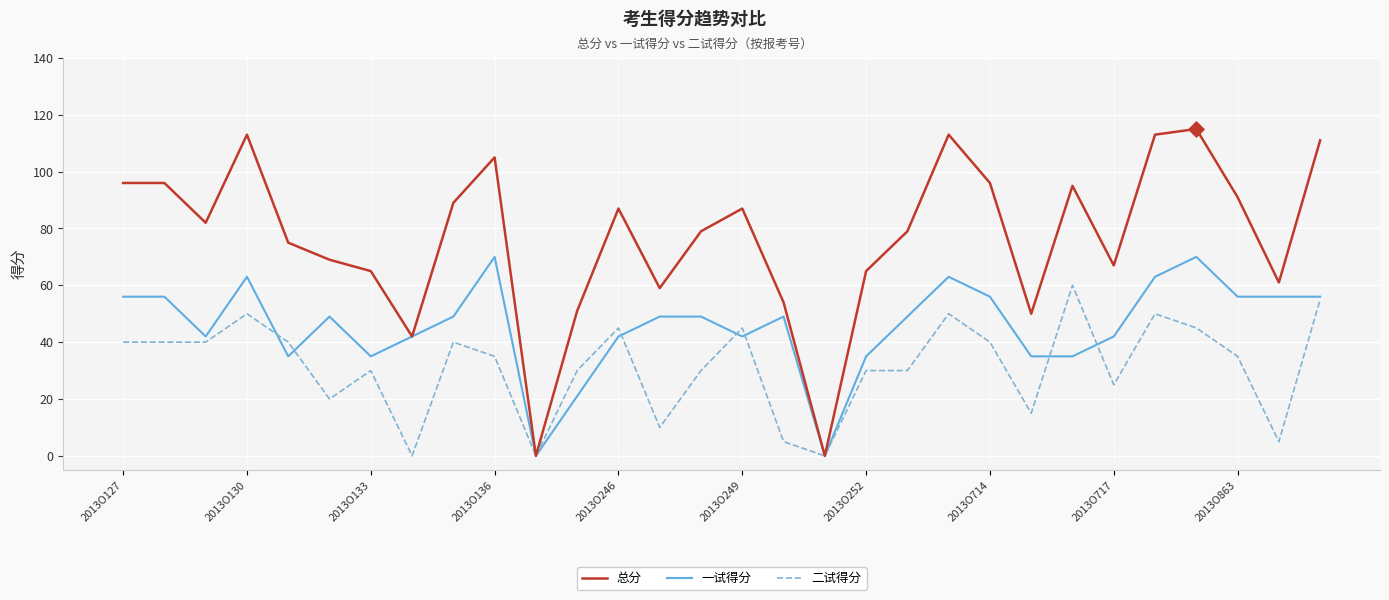

Which series has the largest total across all categories?

总分